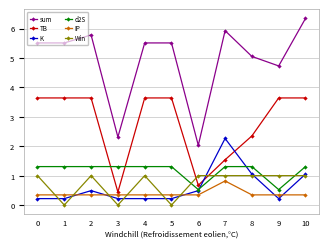

Which category has the highest value in the IP series?

7